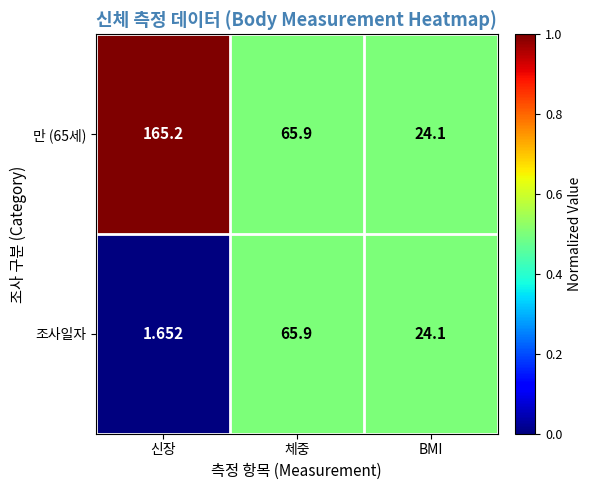

Rank the series by their average value, from highest to lowest.

만 (65세), 조사일자